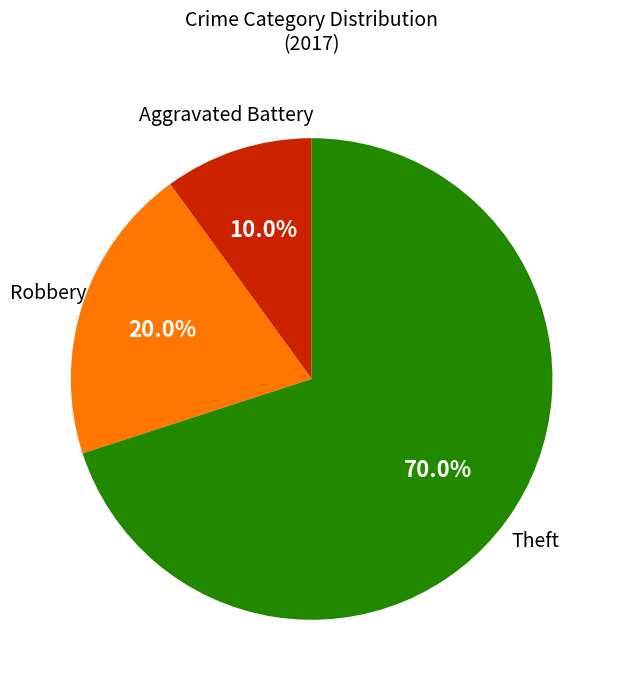

Is there a majority slice in this chart?

Yes